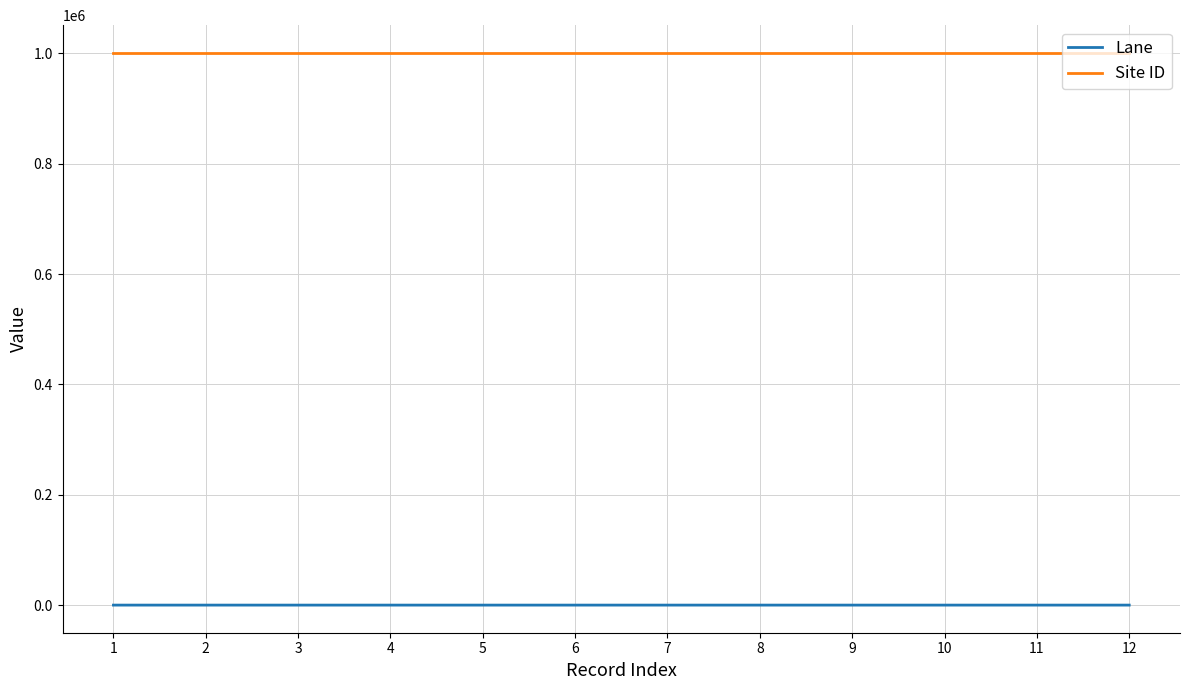

What is the spread (max minus min) of values at 2?

1000989